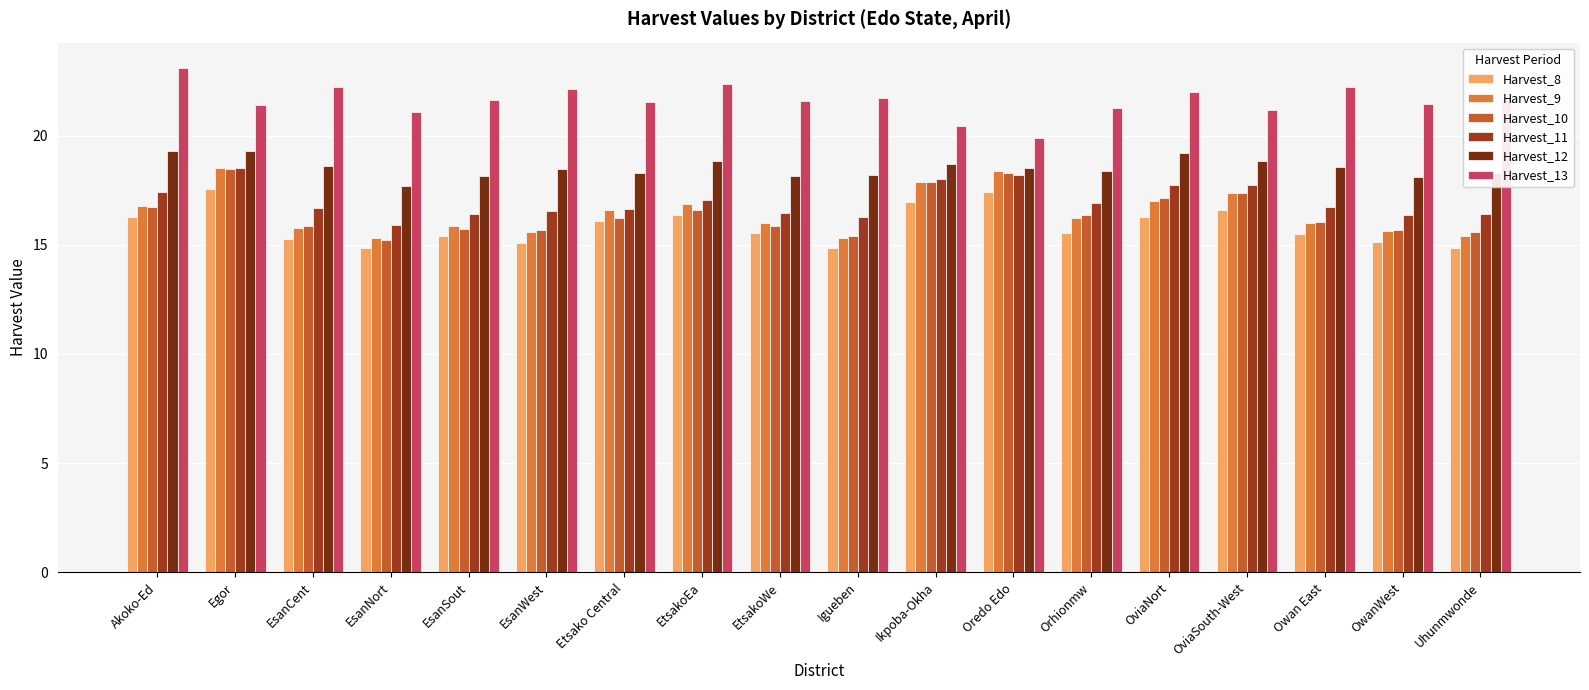

Which series changed the most between Akoko-Ed and EsanSout?

Harvest_13